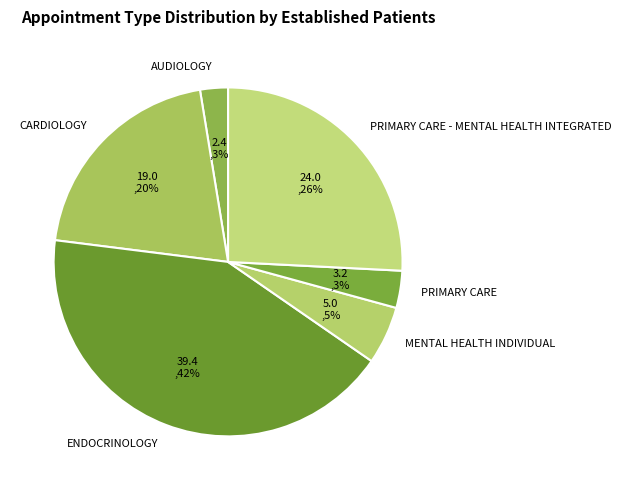

Is it true that ENDOCRINOLOGY is 48% of the pie?

False